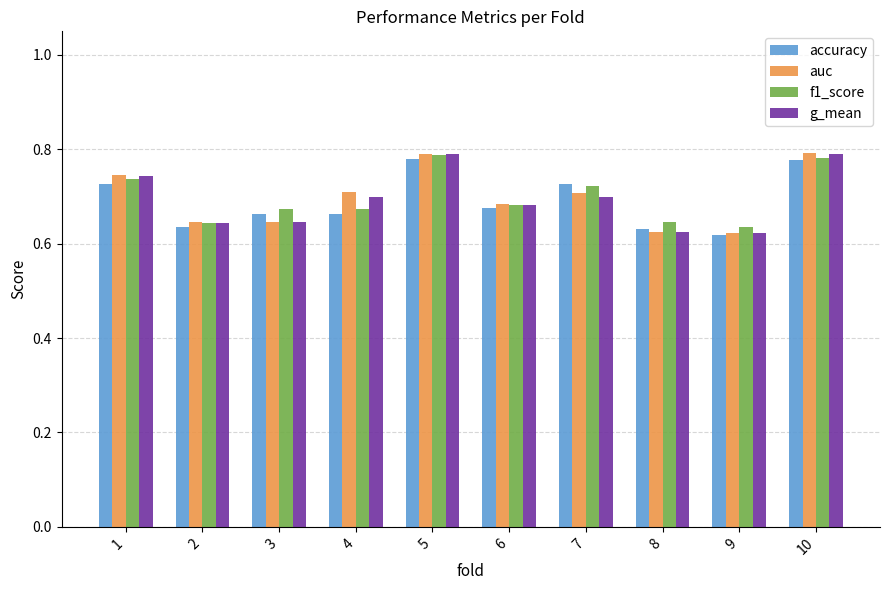

How many bars are there in each group?

4